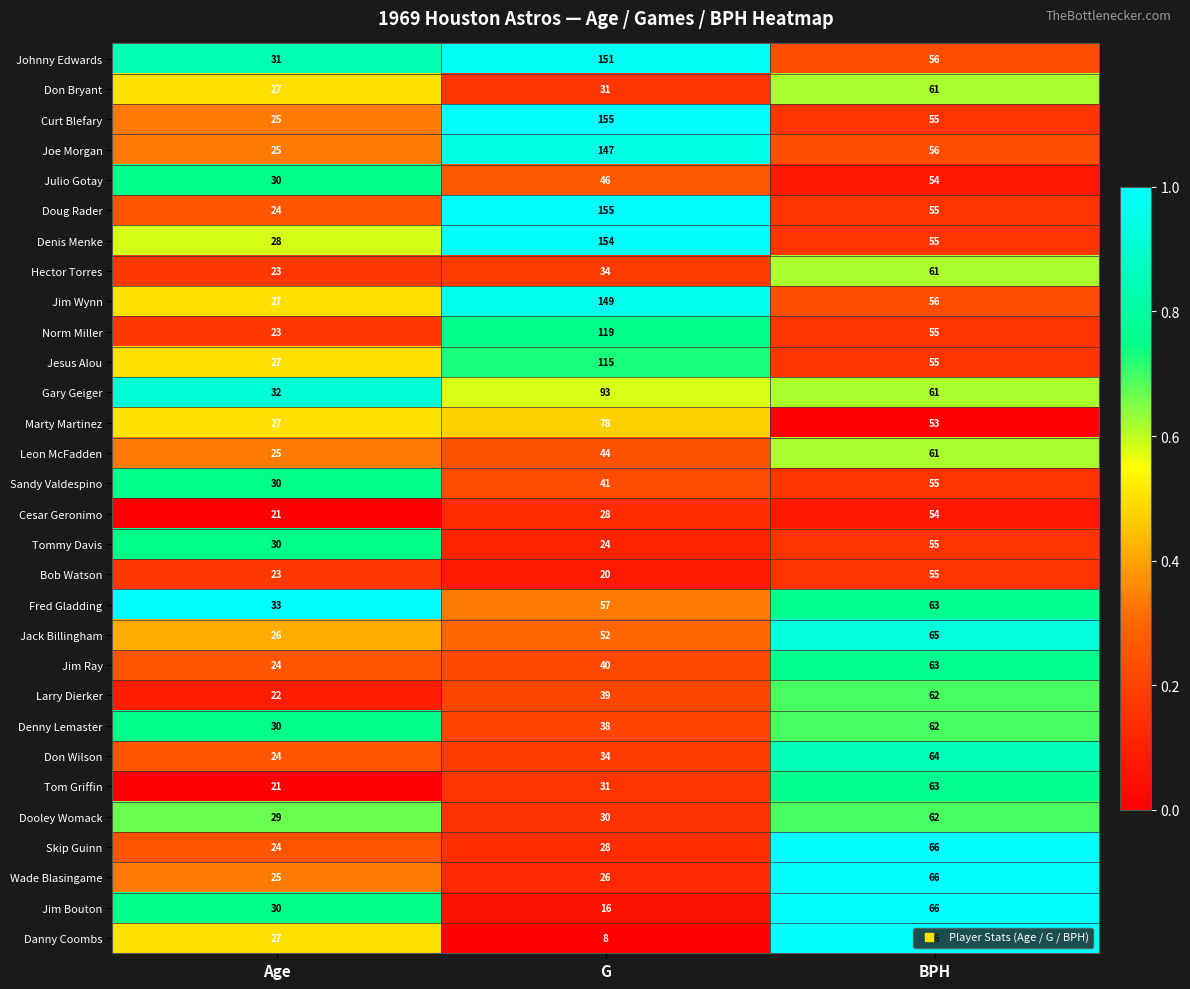

At which category does the chart reach its peak across all series?

G